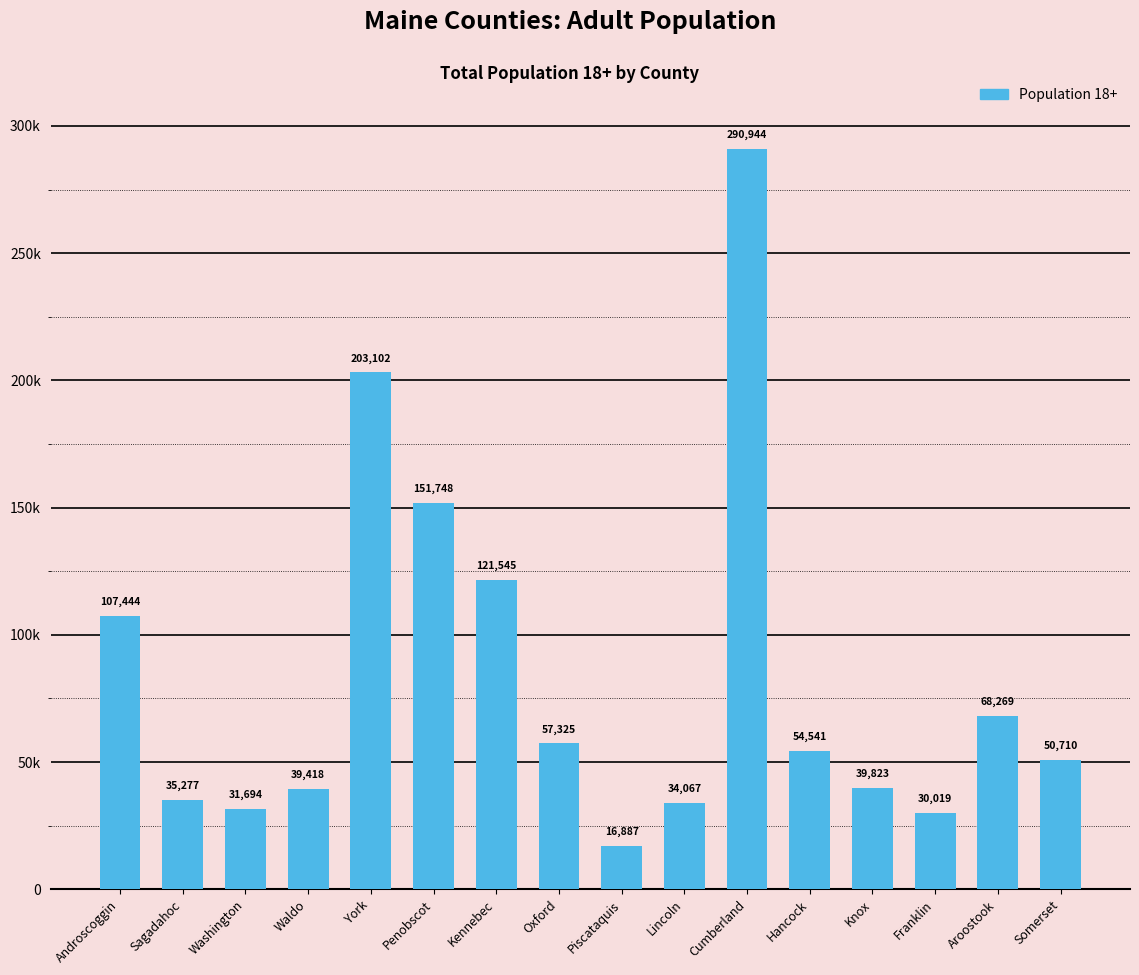

Reading left to right, extract all data points from this chart.

Androscoggin=107444	Sagadahoc=35277	Washington=31694	Waldo=39418	York=203102	Penobscot=151748	Kennebec=121545	Oxford=57325	Piscataquis=16887	Lincoln=34067	Cumberland=290944	Hancock=54541	Knox=39823	Franklin=30019	Aroostook=68269	Somerset=50710